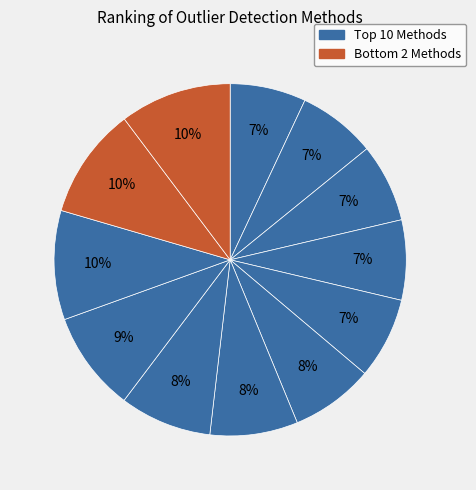

How many segments does this pie chart have?

12